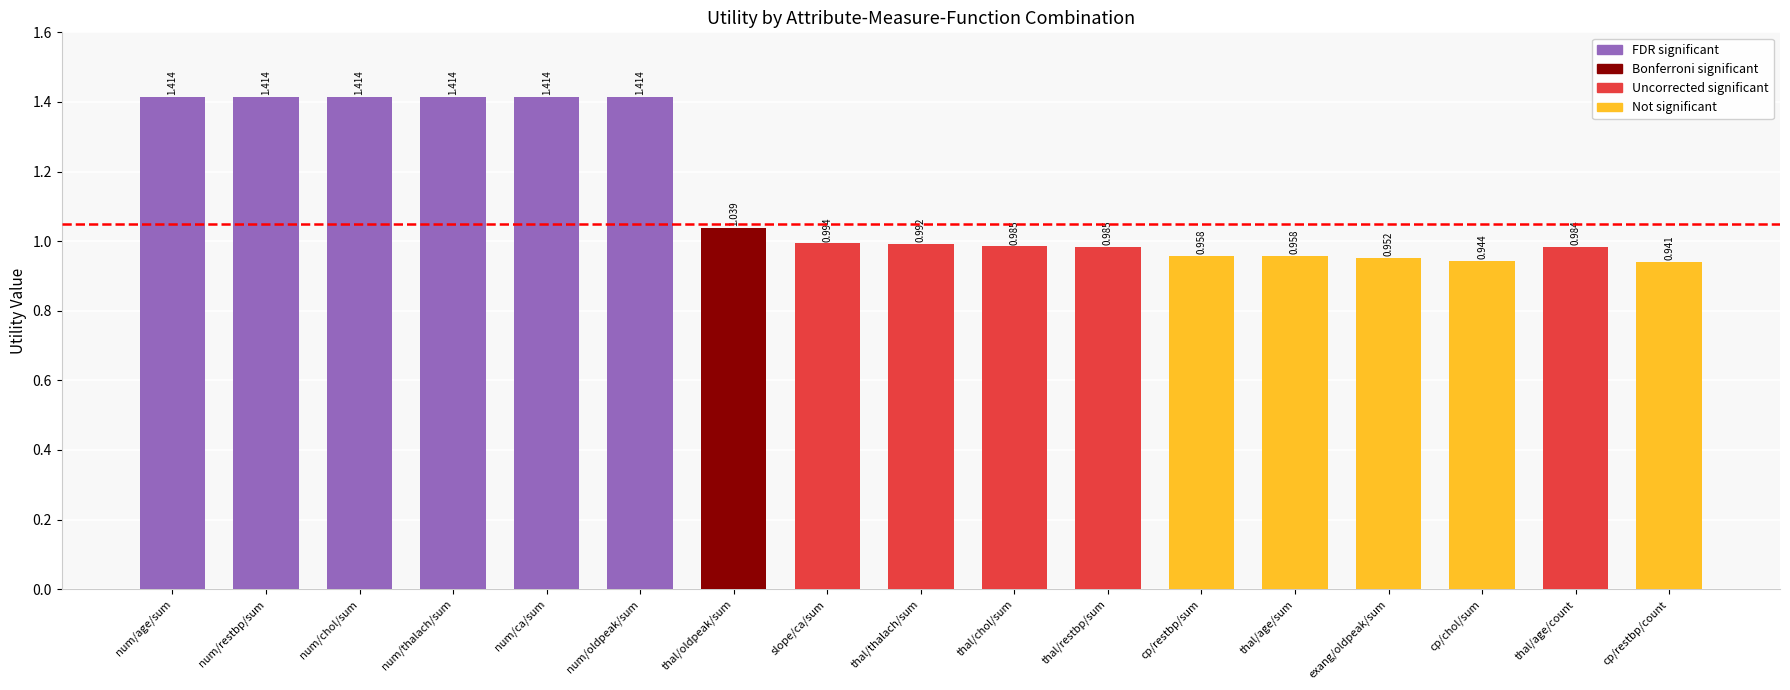

Are the bars horizontal?

No